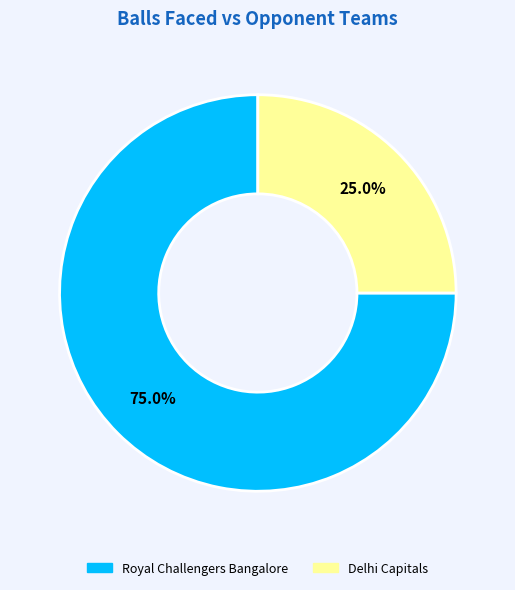

To the nearest percent, what is the difference between the Royal Challengers Bangalore and Delhi Capitals slice percentages?

50%